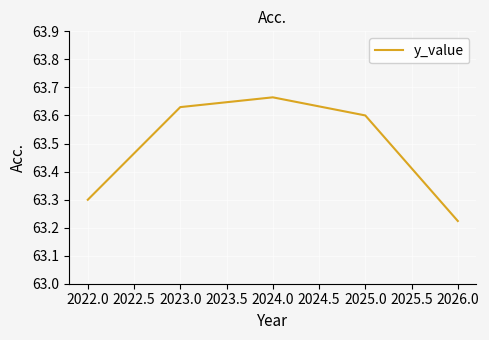

What is the change in value from 2023.0 to 2026.0?

-0.4